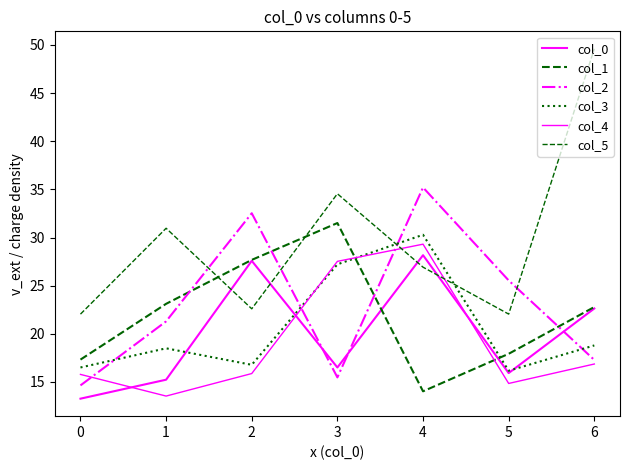

How many lines are shown in the chart?

6